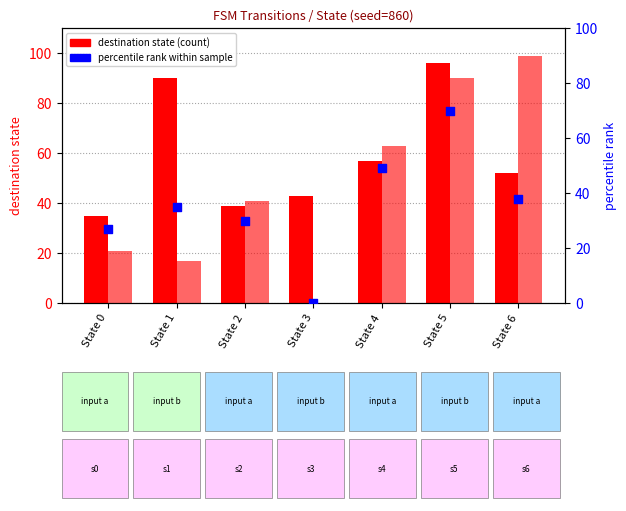

Which series reaches the minimum Y coordinate?

input_b_dest